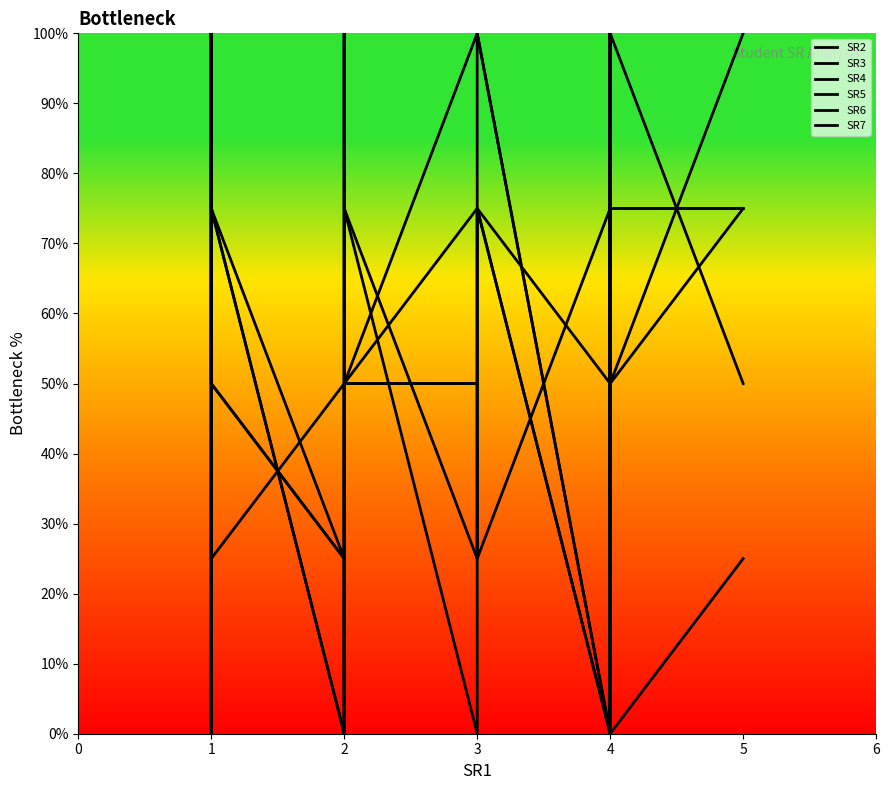

How many lines are shown in the chart?

6